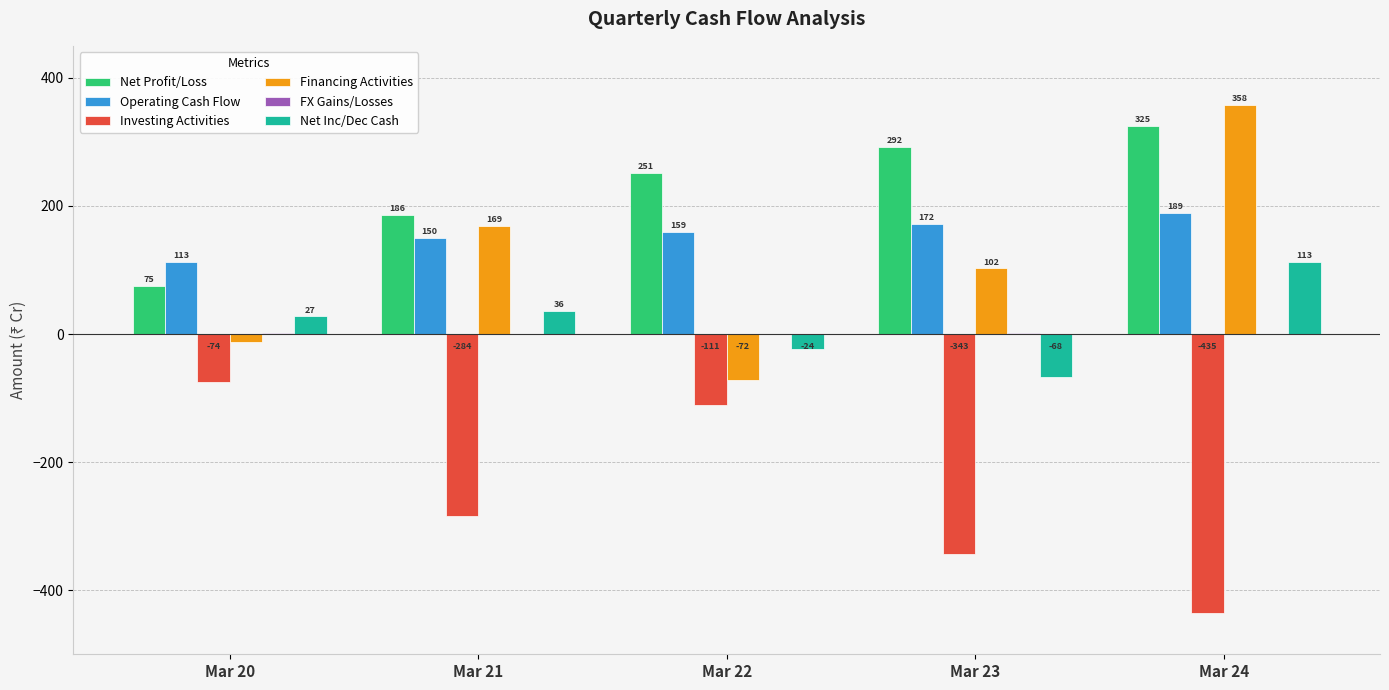

The value of Net Profit/Loss at Mar 21 is 186.0. True or false?

True